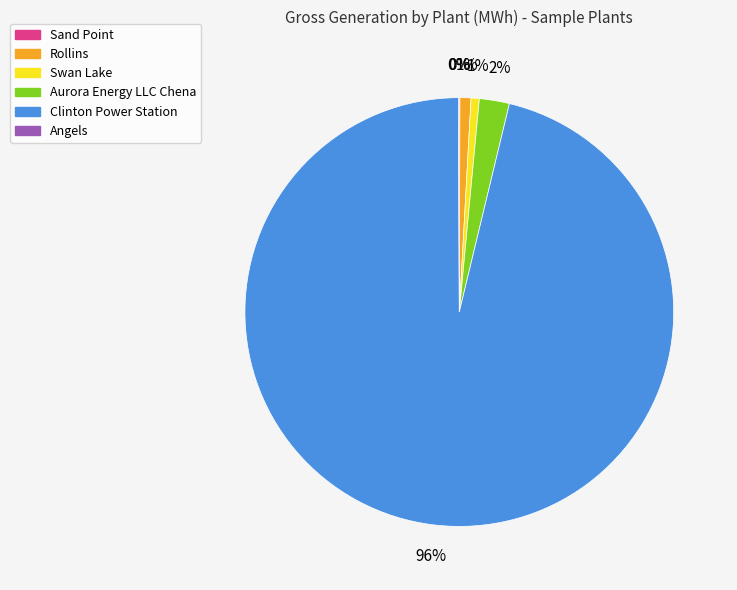

Which has a higher value, Swan Lake or Clinton Power Station?

Clinton Power Station